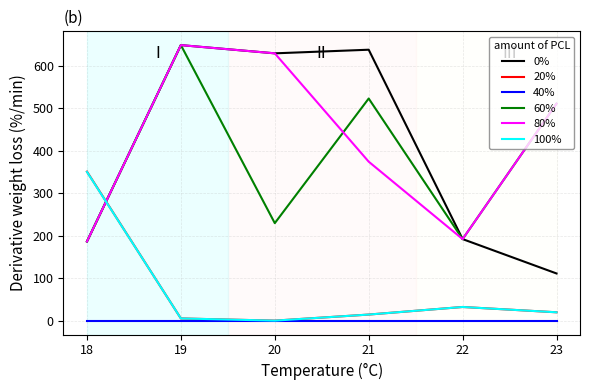

The 100% series shows 0.2 at 20. True or false?

True